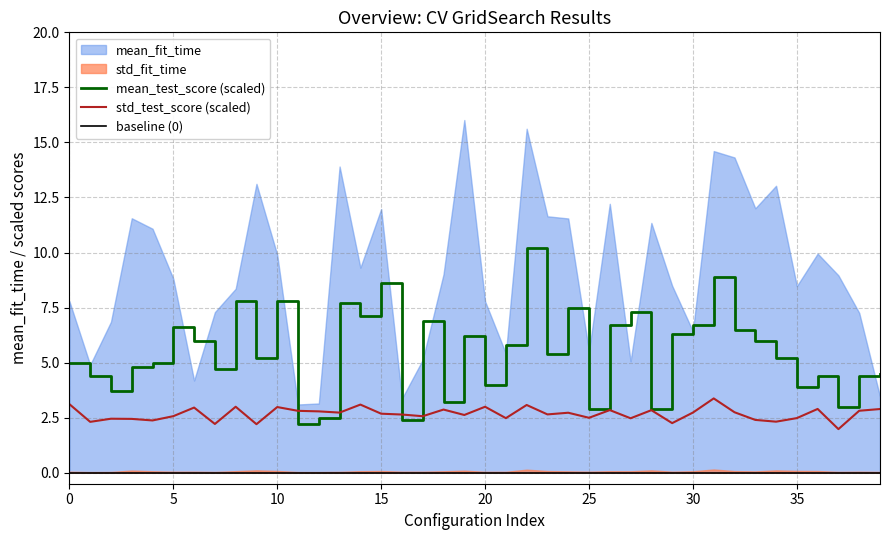

What is the maximum value for std_test_score (scaled)?

3.4